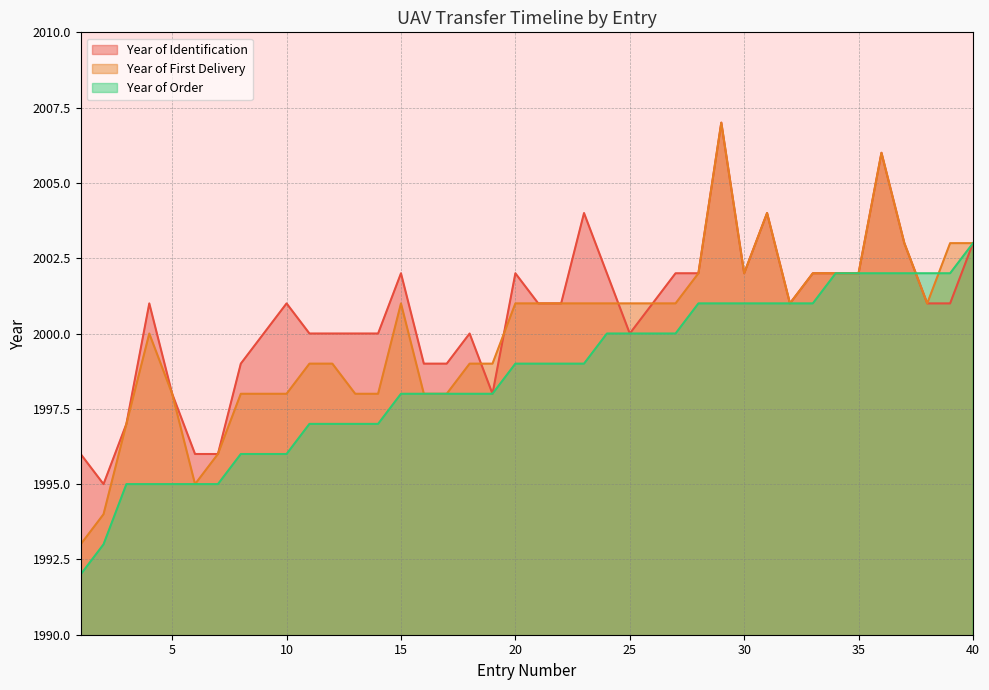

The value of Year of Identification at 32 is 948. True or false?

False